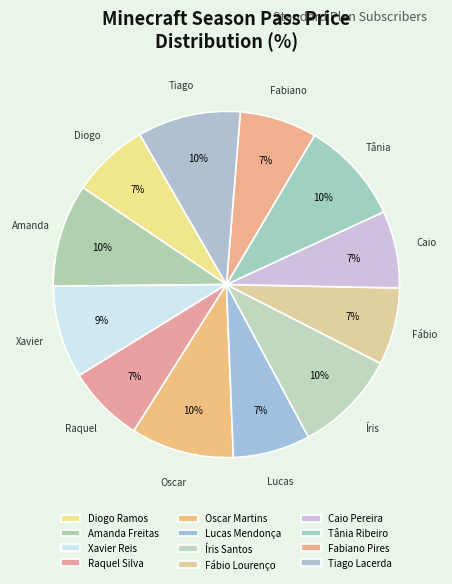

Approximately how many times larger is the value at Raquel Silva compared to Fábio Lourenço?

1.0